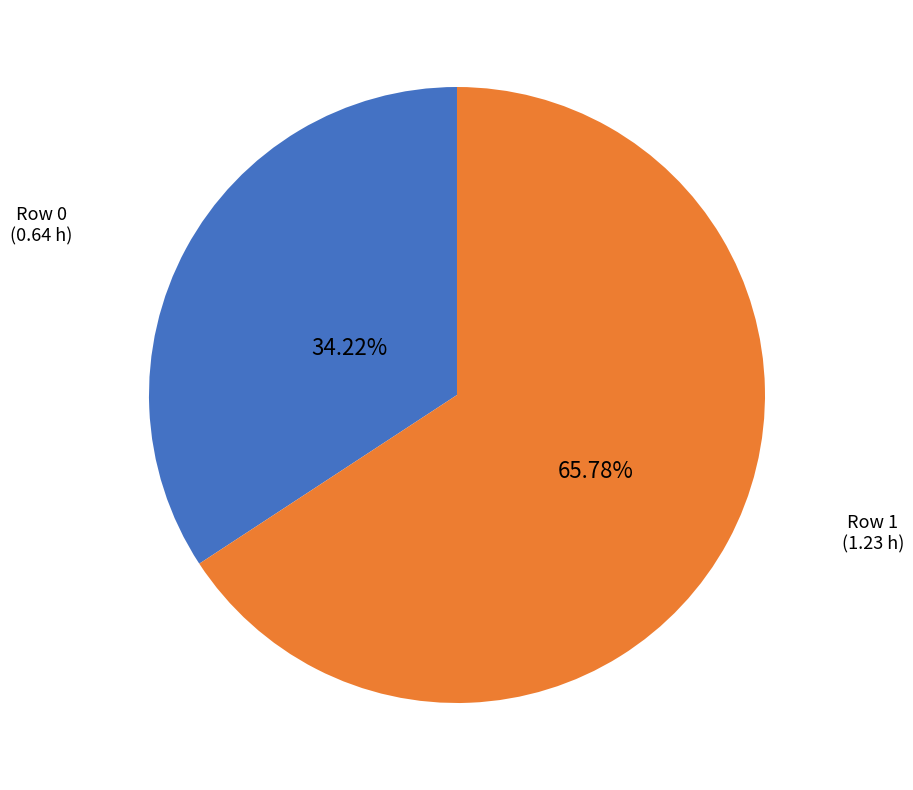

Is there any slice that represents more than half of the pie?

Yes